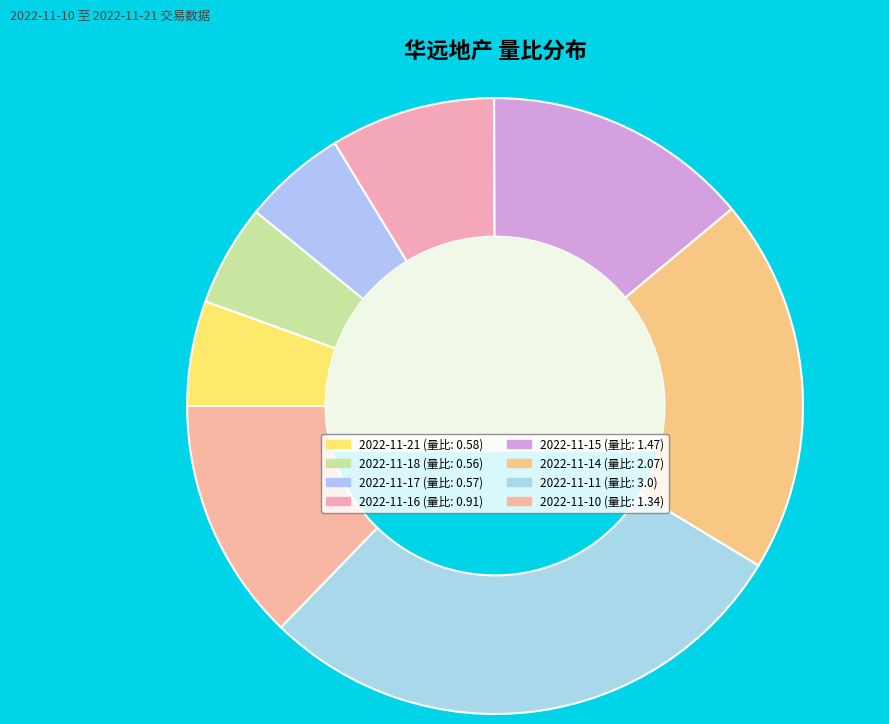

What portion of the pie excludes 2022-11-17?

94.6%